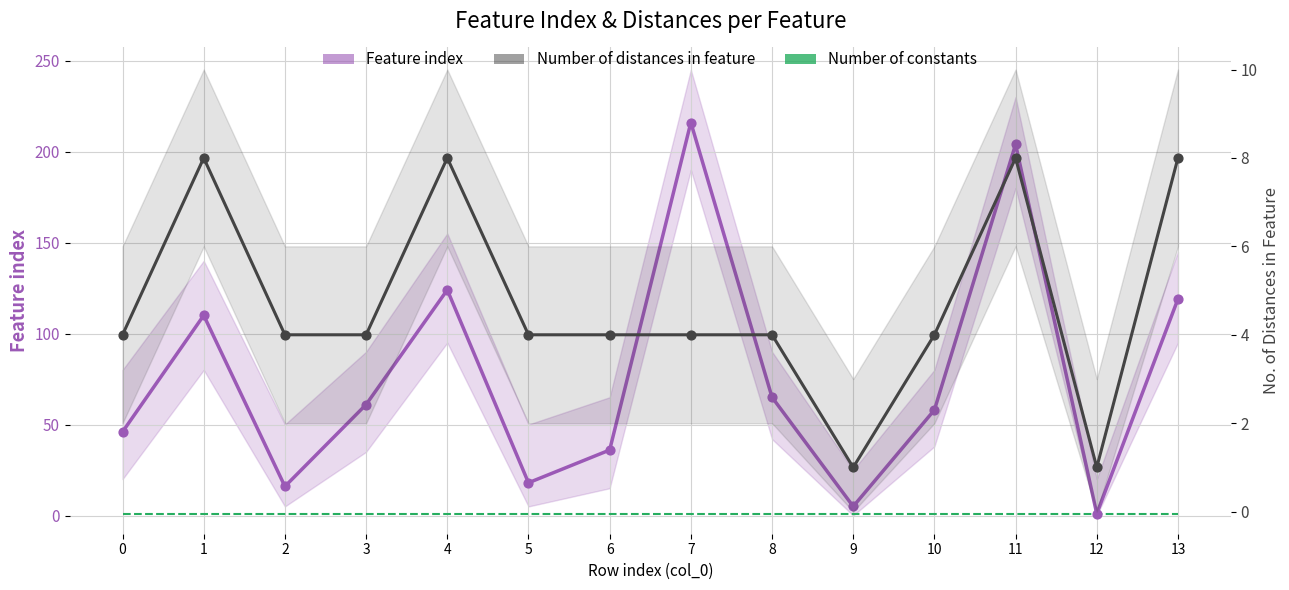

Which series has the widest spread of Y values?

Feature index